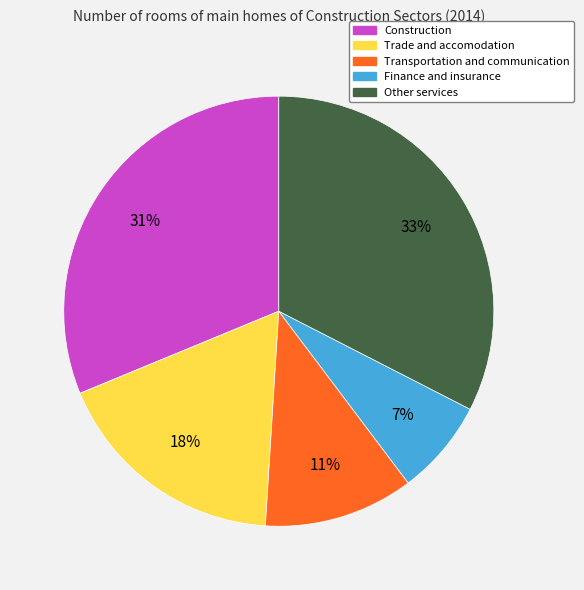

Which slice is the largest?

Other services